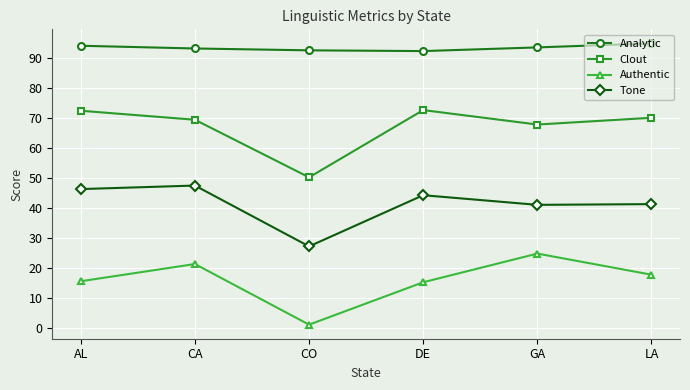

What is the sum of the Analytic values at CO and CA?

186.1